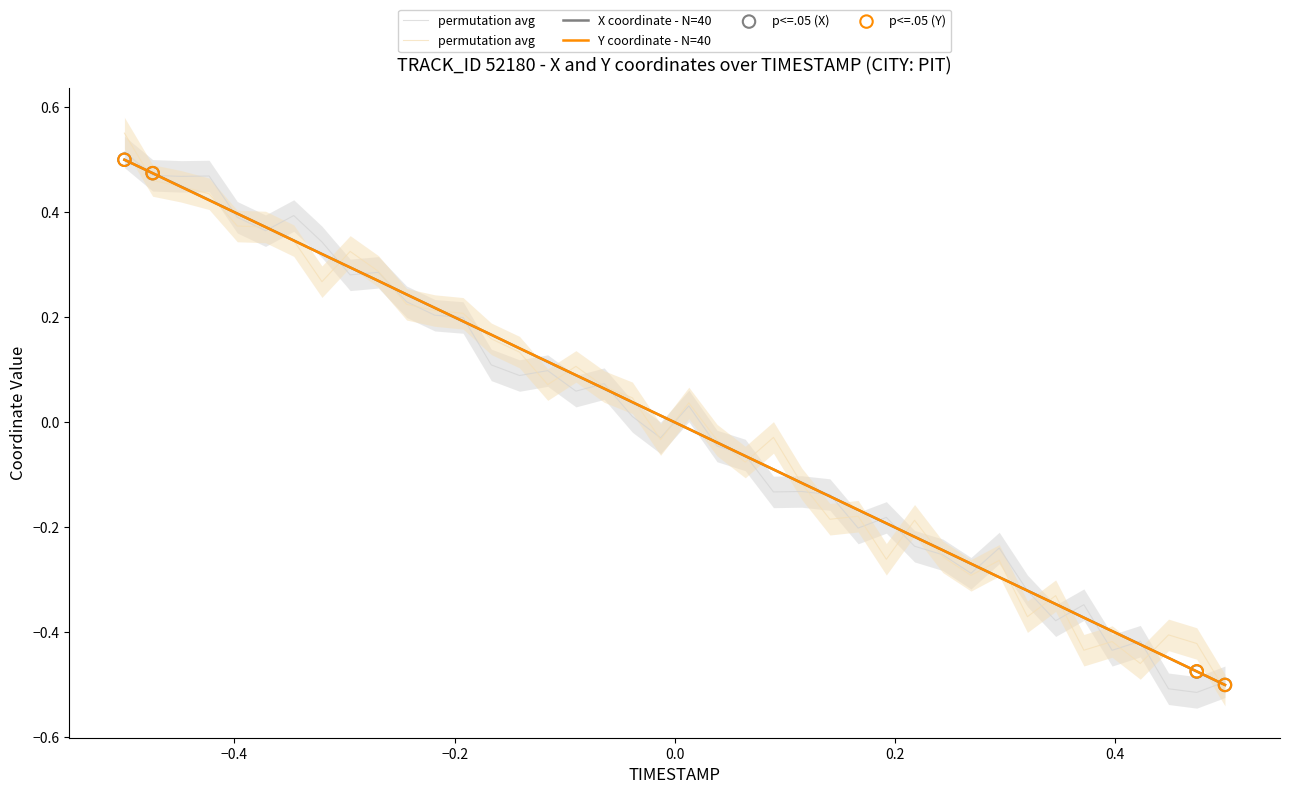

Which series reaches the maximum Y coordinate?

X